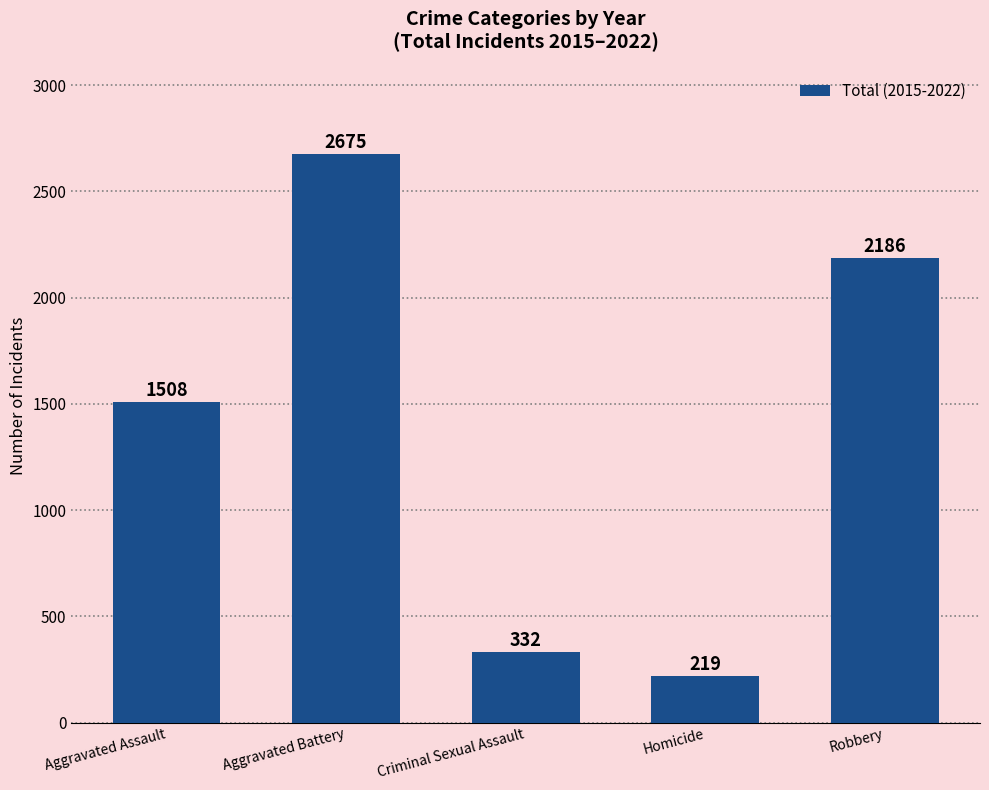

What is the label of the 3rd bar from the right?

Criminal Sexual Assault